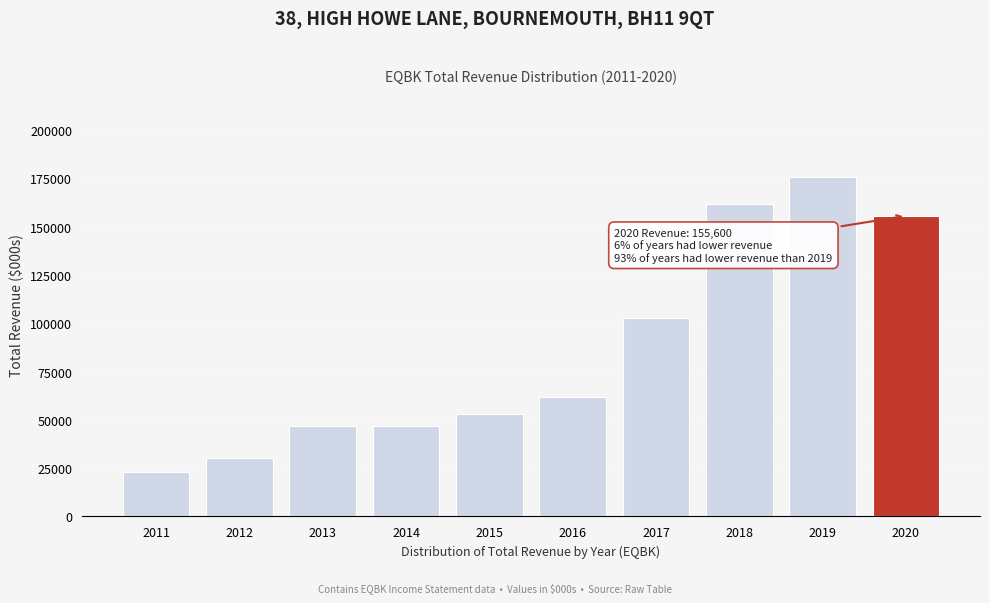

Reading right to left, what are all the values shown in this chart?

2020=155600	2019=175500	2018=161600	2017=102700	2016=61800	2015=53000	2014=46800	2013=46800	2012=30300	2011=23100